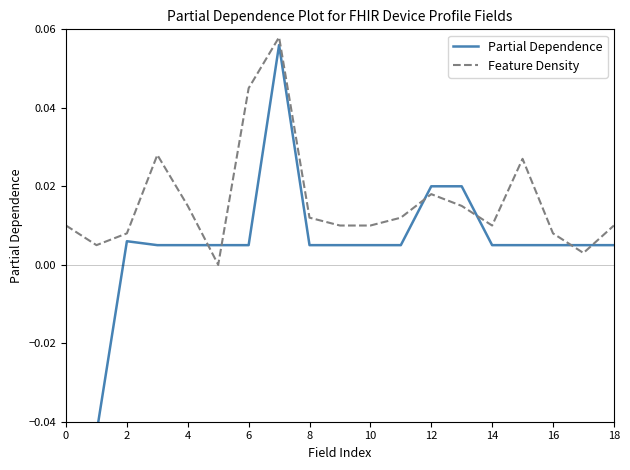

Is the value of Partial Dependence at 17 greater than the value of Feature Density at 18?

No